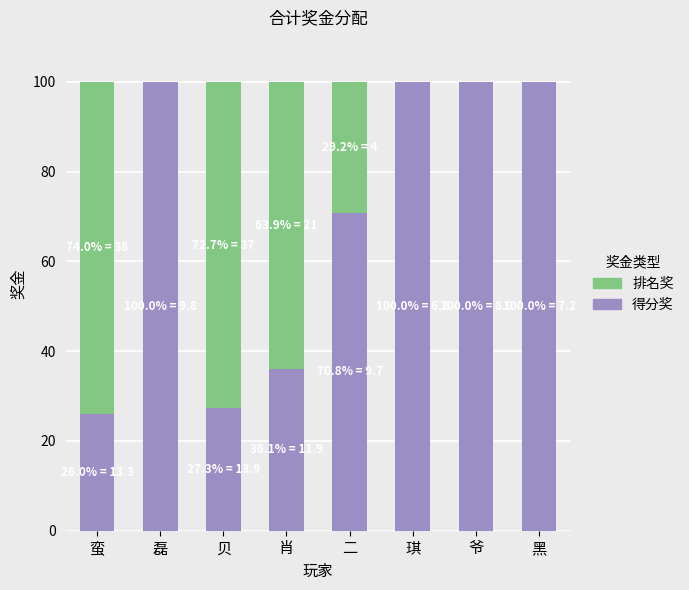

Is it true that 得分奖 equals 100.0 at 黑?

True